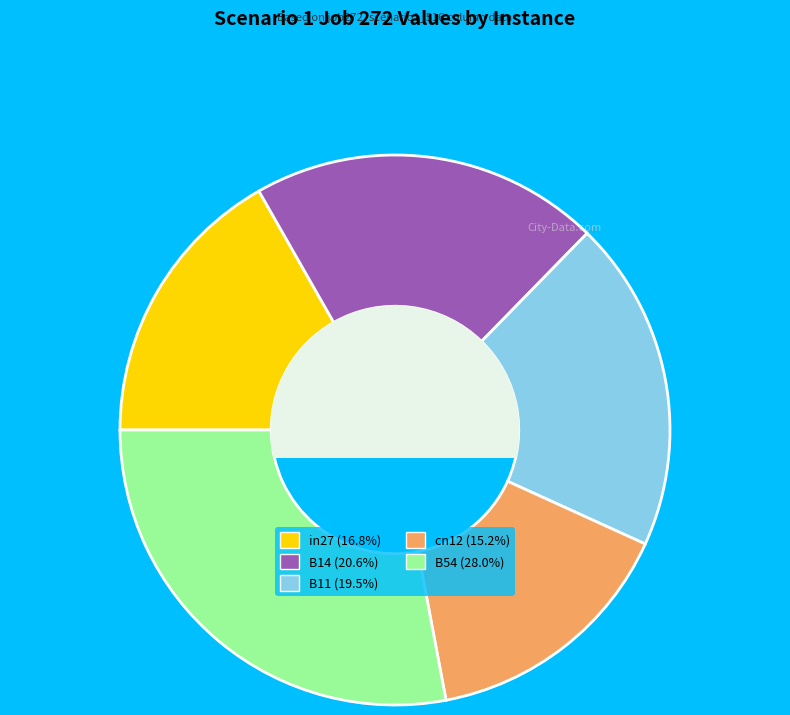

Combined, do B54 (28.0%) and cn12 (15.2%) account for over 50%?

No